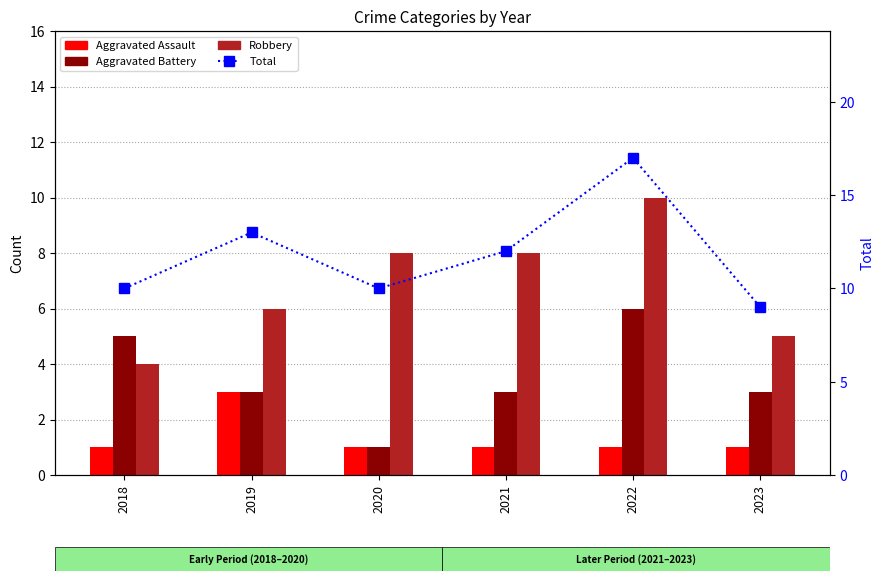

Rank the series by their maximum value, from lowest to highest.

Aggravated Assault, Aggravated Battery, Robbery, Total